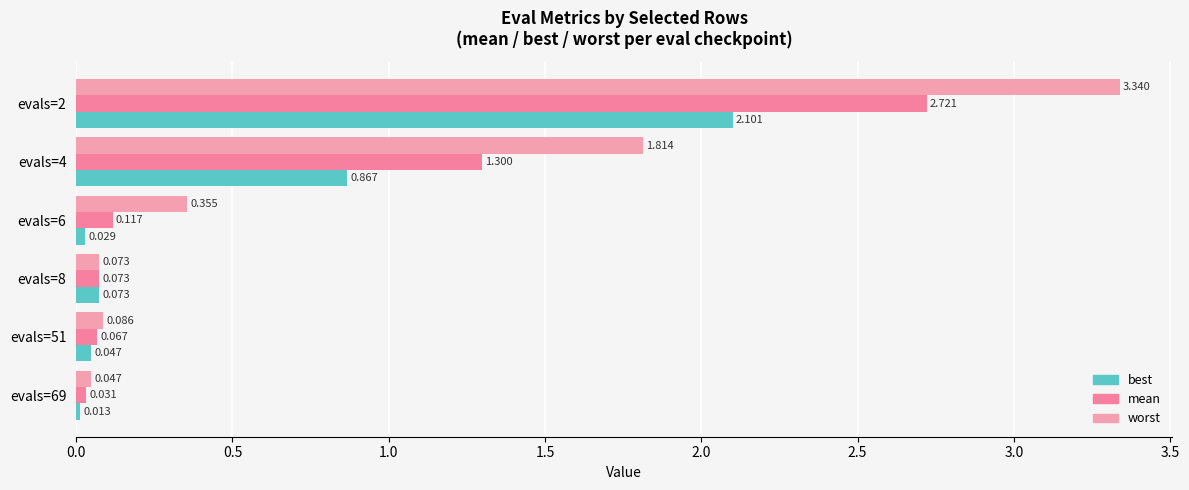

At how many categories does at least one series exceed 0?

6